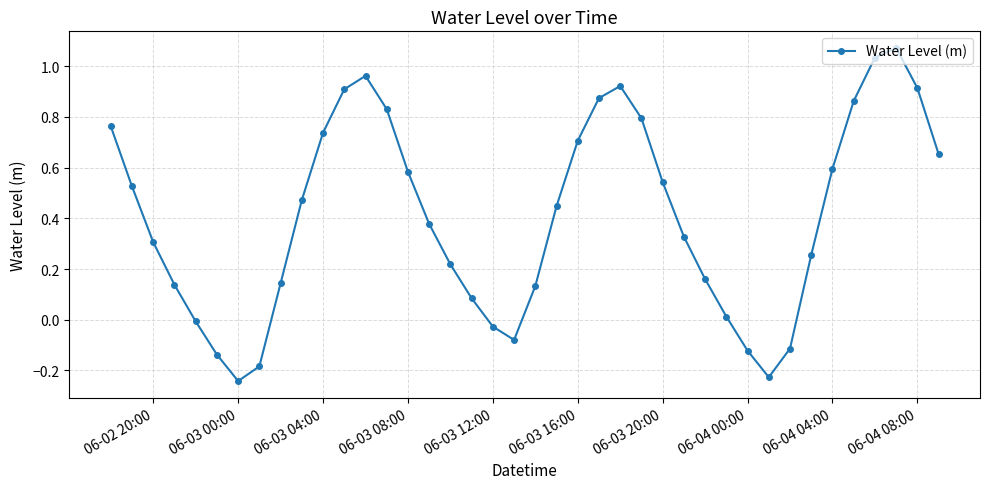

What is the difference between the maximum and minimum values?

1.3